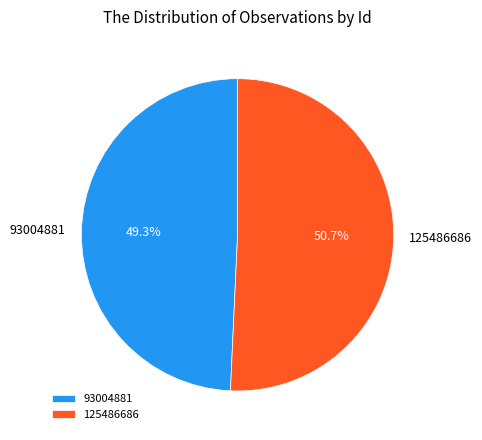

What is the largest slice in the pie chart?

125486686